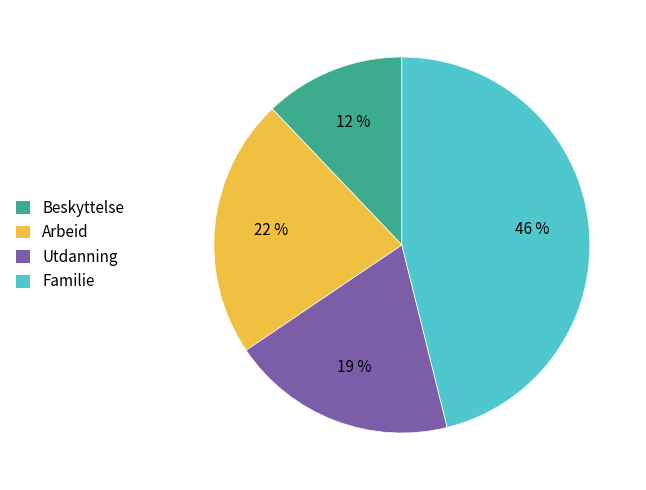

Does any single category account for the majority?

No